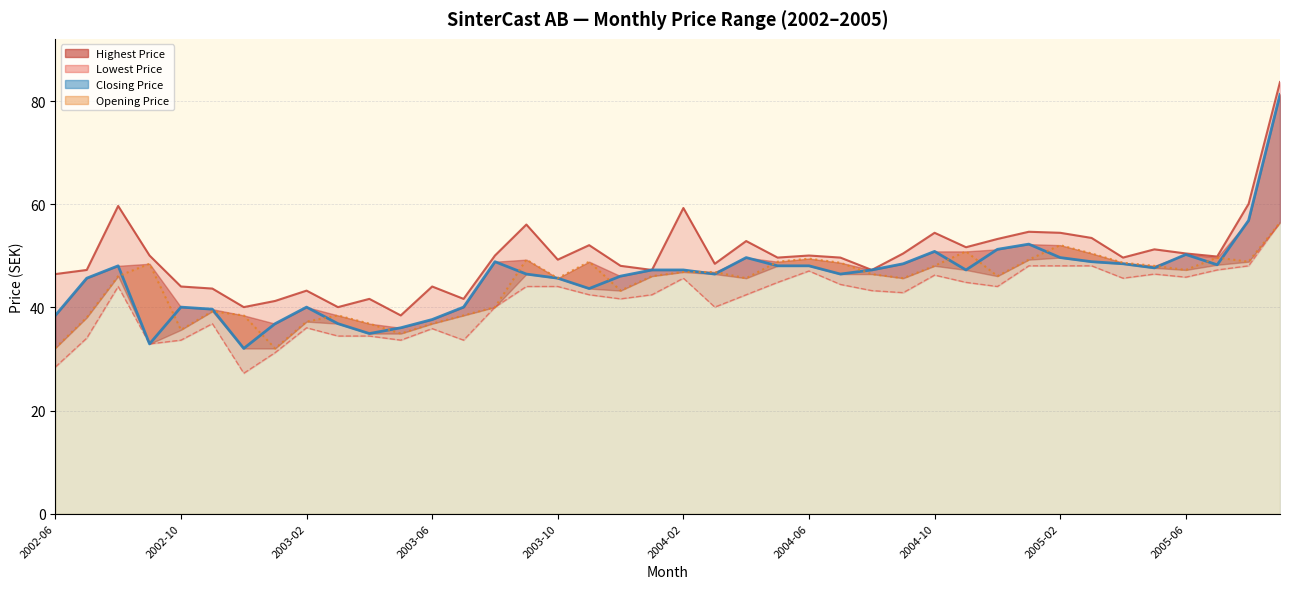

Rank the series at 2004-11 from lowest to highest value.

Lowest Price, Closing Price, Opening Price, Highest Price